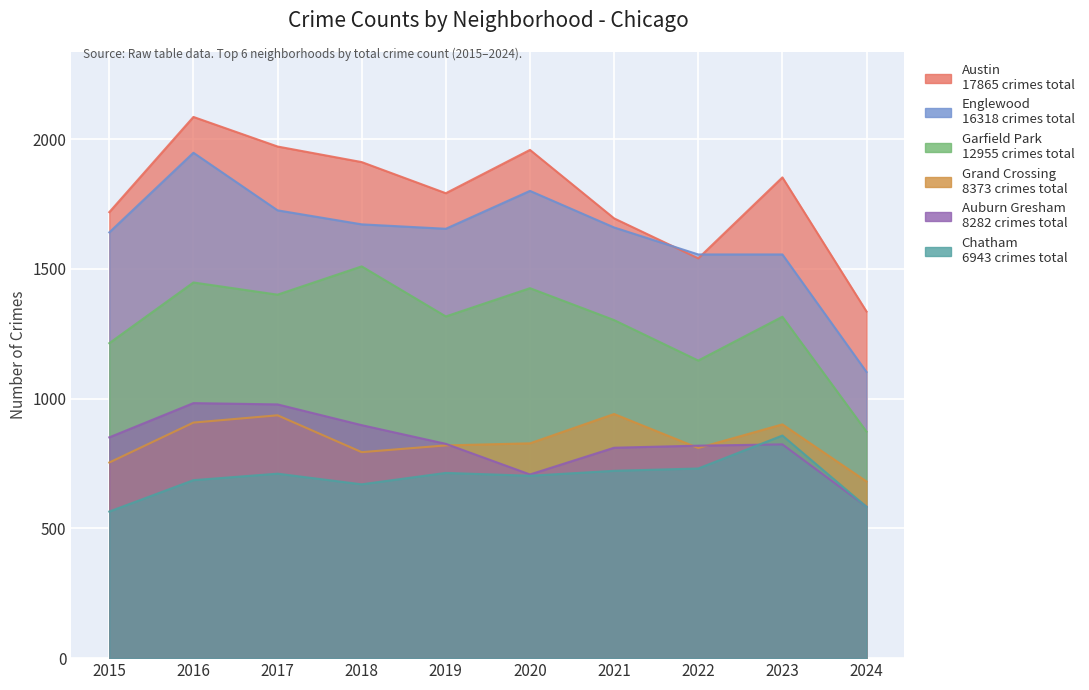

What is the value of the Englewood point at the 6th from the left?

1801